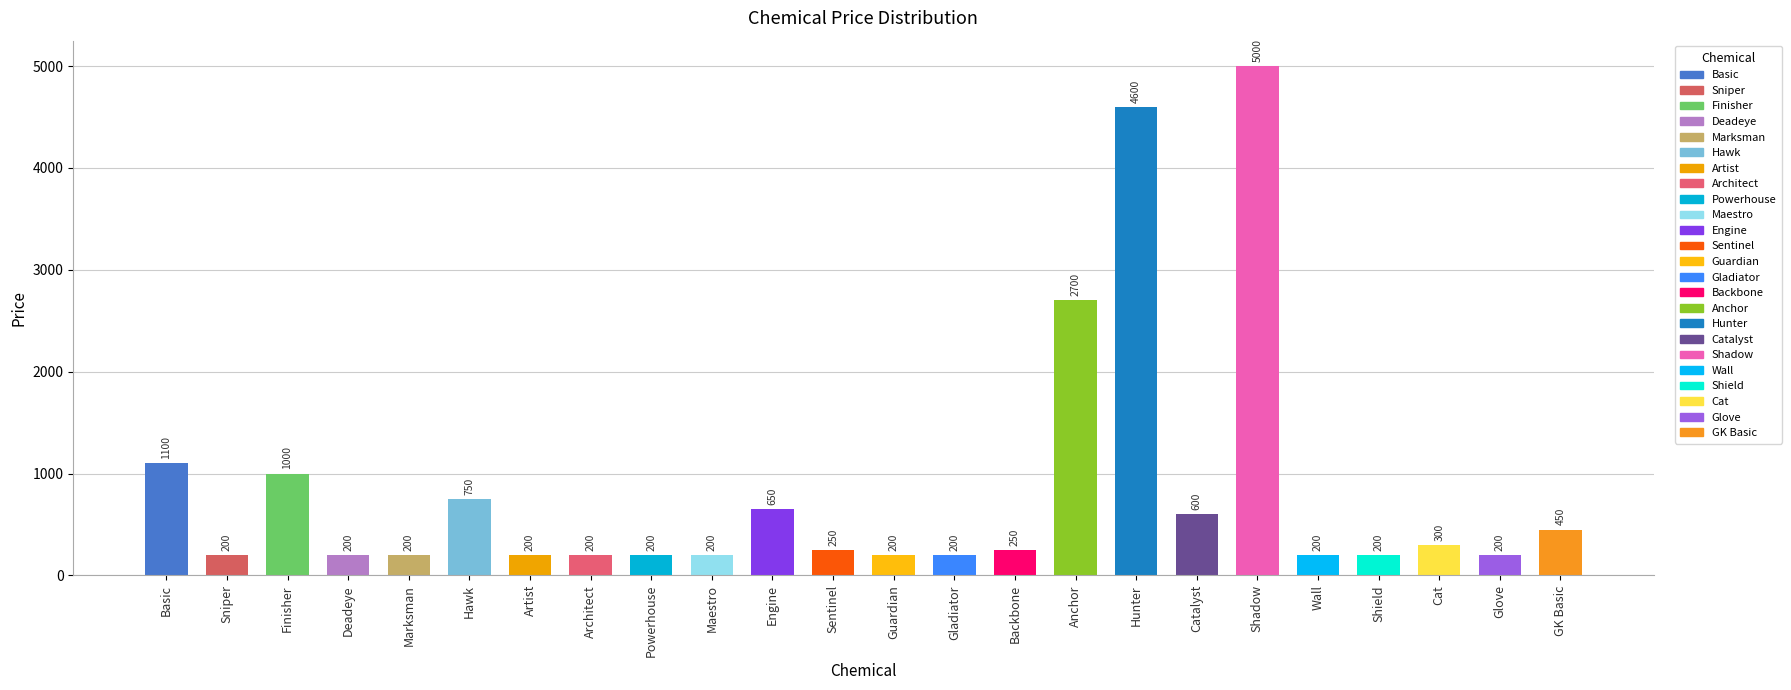

What is the approximate value at Backbone?

250